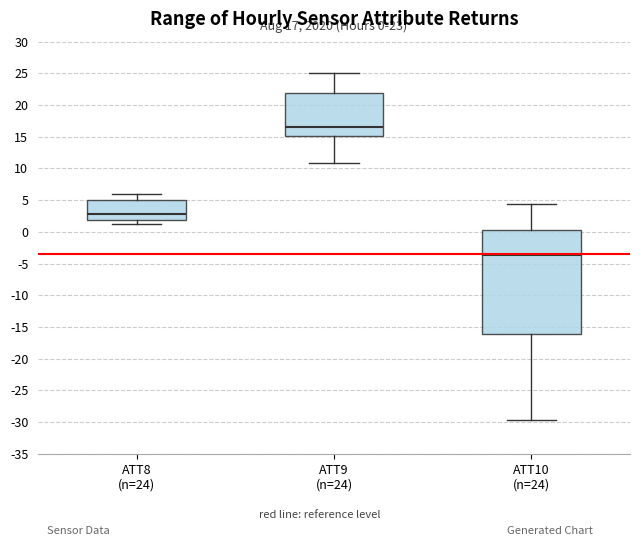

Which box is the tallest, from its lower edge to its upper edge?

ATT10 (n=24)